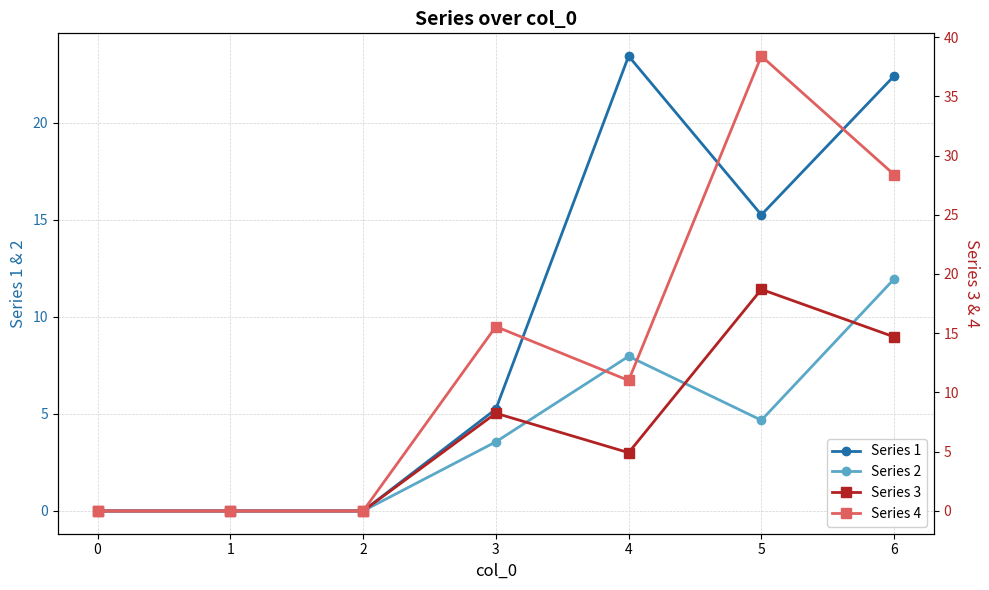

True or false: Series 2 and Series 4 cross at least once.

False